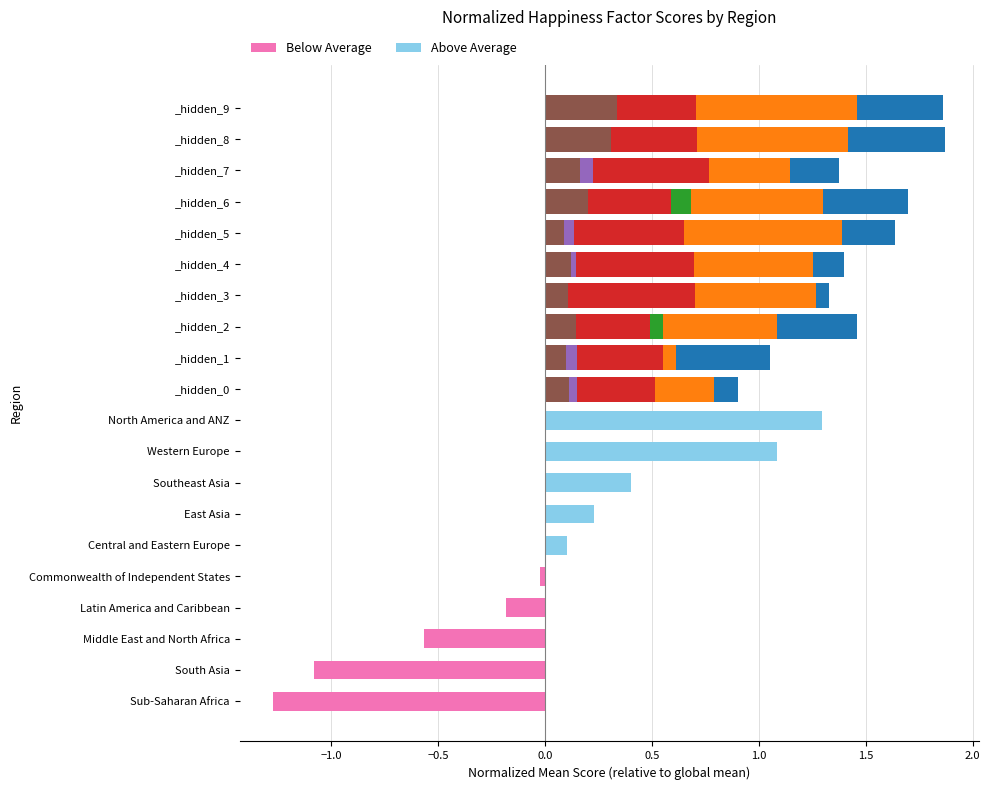

What is the greatest value displayed?

1.9